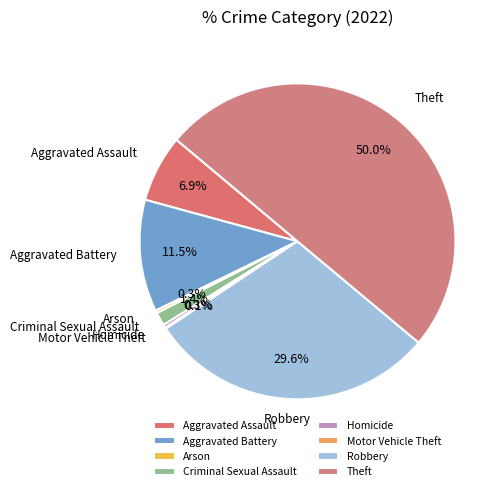

What is the largest slice in the pie chart?

Theft